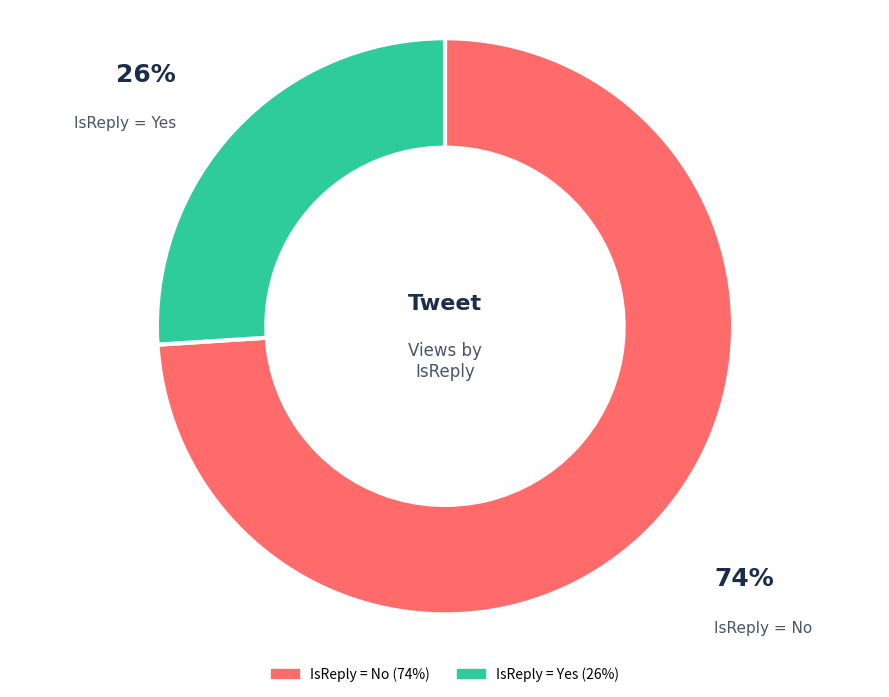

To the nearest percent, what is the difference between the largest and smallest slice percentages?

48%